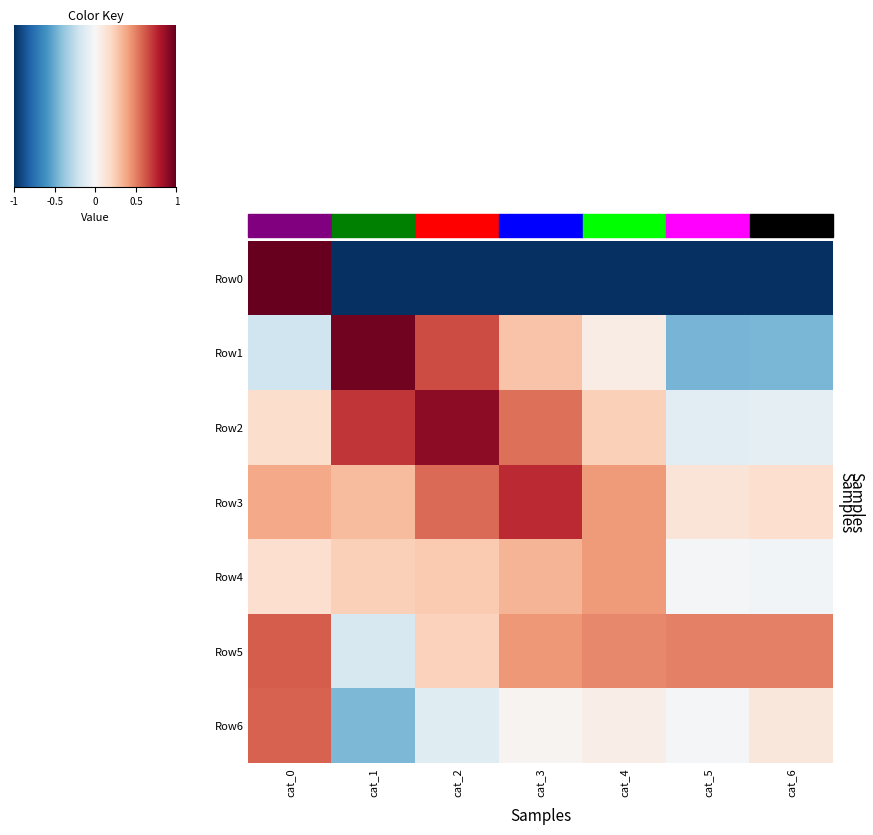

Which series has the largest total across all categories?

Row3